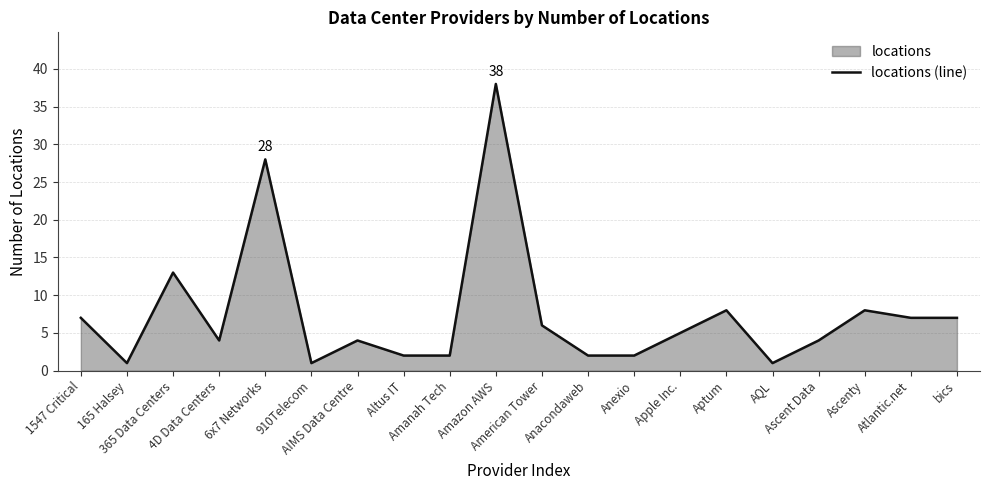

Reading right to left, what are all the values shown in this chart?

bics=7	Atlantic.net=7	Ascenty=8	Ascent Data=4	AQL=1	Aptum=8	Apple Inc.=5	Anexio=2	Anacondaweb=2	American Tower=6	Amazon AWS=38	Amanah Tech=2	Altus IT=2	AIMS Data Centre=4	910Telecom=1	6x7 Networks=28	4D Data Centers=4	365 Data Centers=13	165 Halsey=1	1547 Critical=7